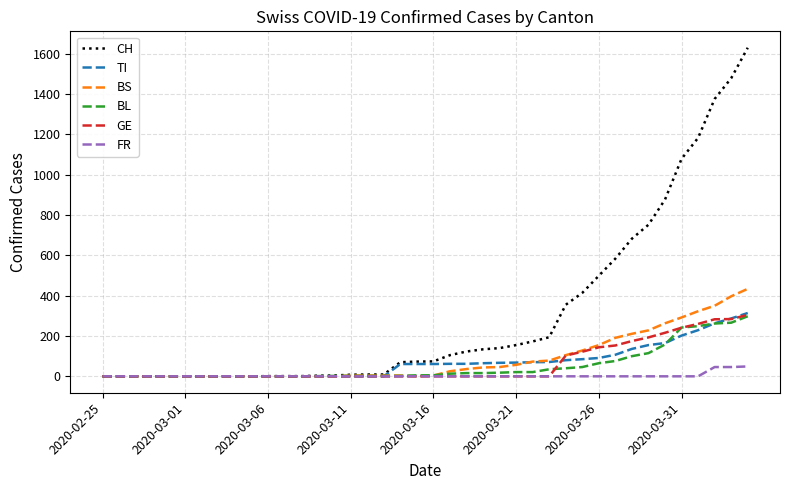

Which series has the widest spread of values?

CH